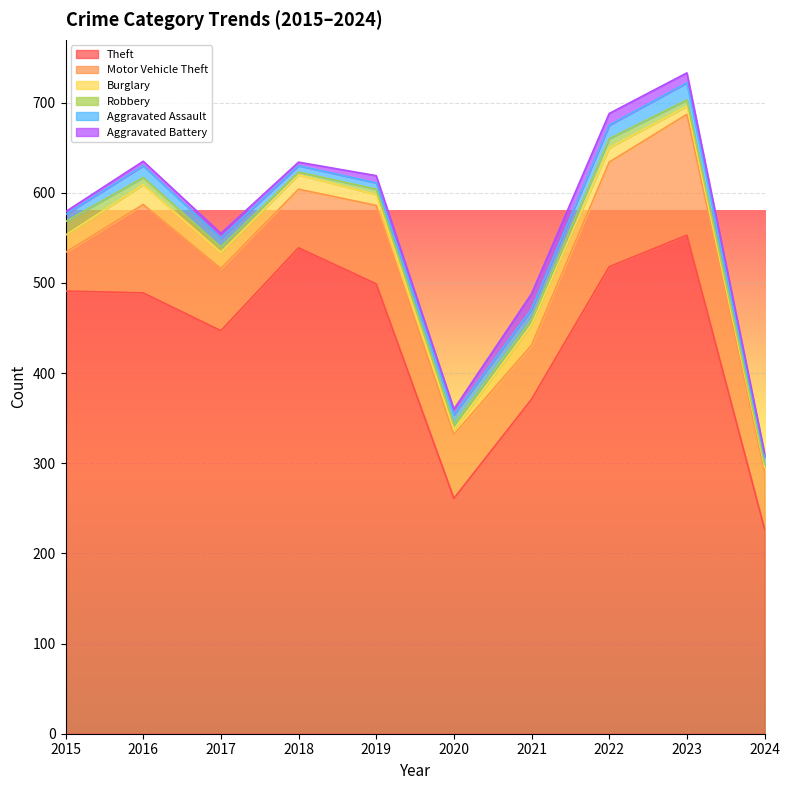

What is the highest value of the Theft series?

553